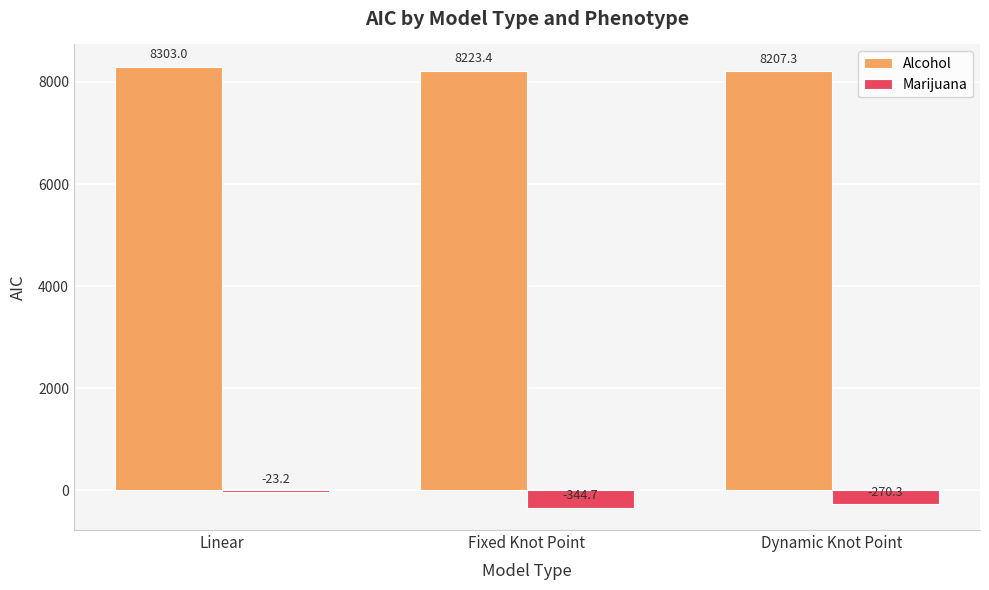

Is the value of Marijuana at Linear greater than the value of Alcohol at Fixed Knot Point?

No